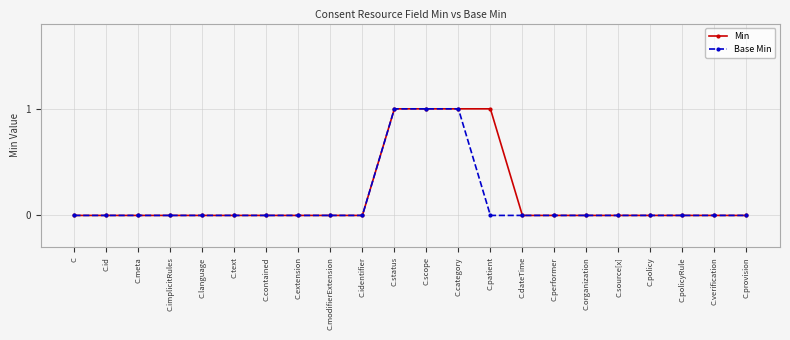

What is the difference between the second highest and minimum values in the Min series?

1